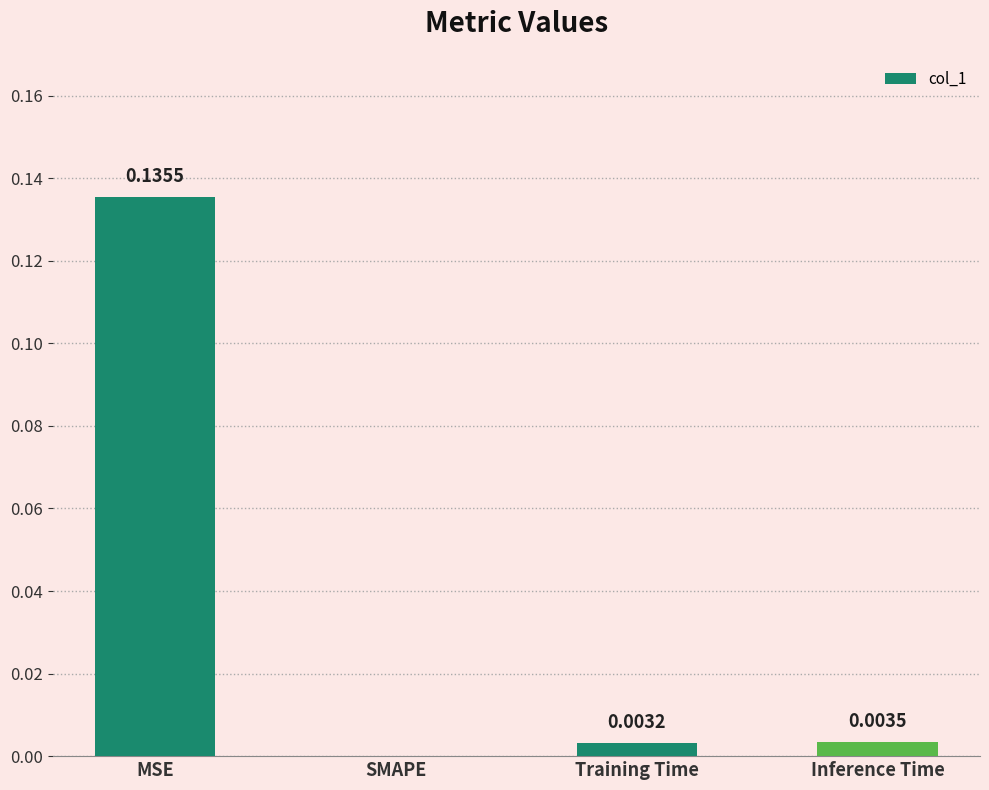

Where is the data nearest to the value 0?

SMAPE